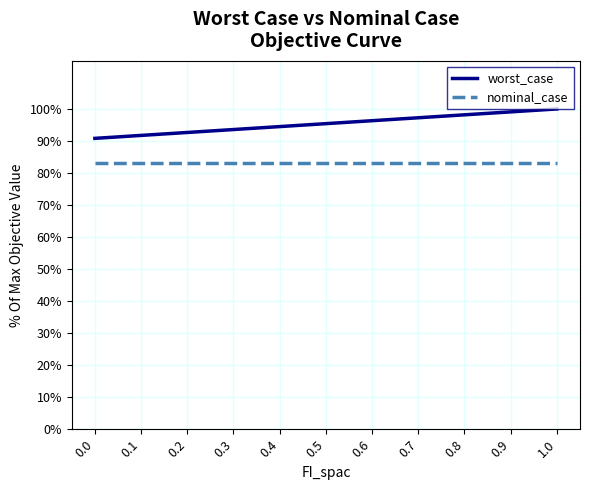

Which series has the largest total across all categories?

worst_case